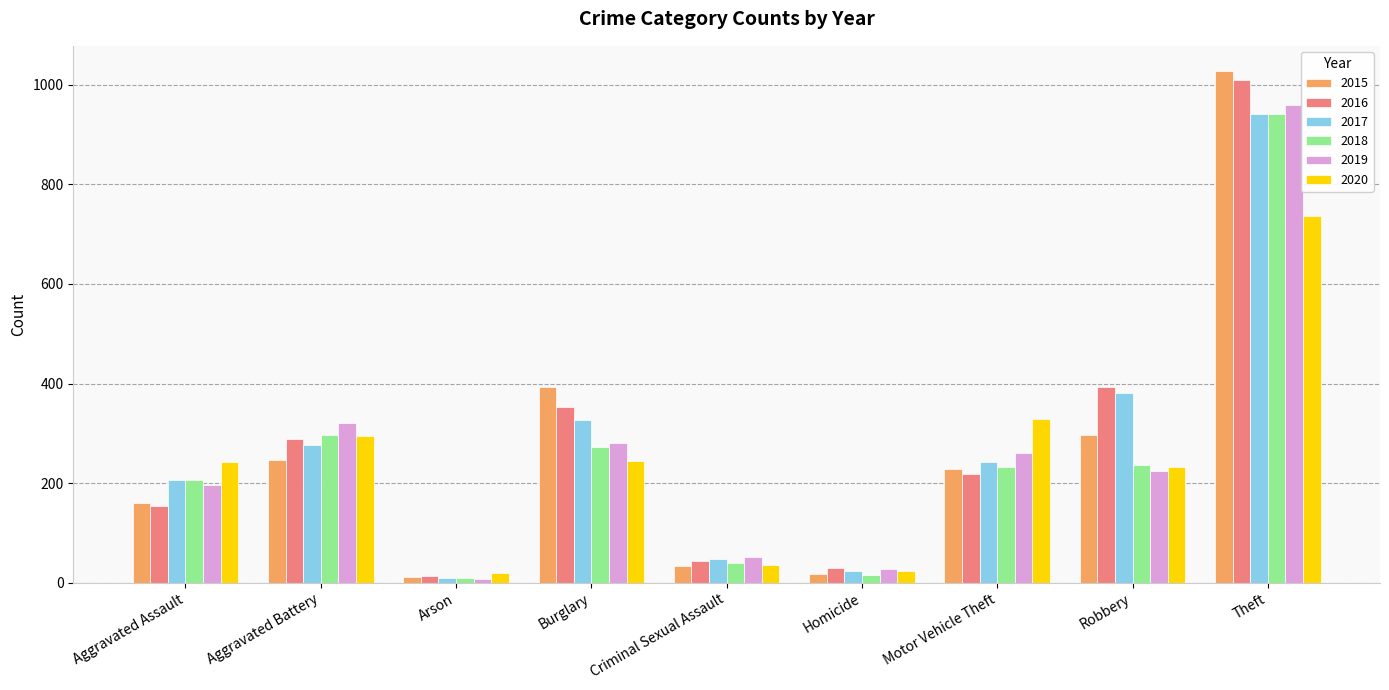

What are all the series names shown in the legend?

2015, 2016, 2017, 2018, 2019, 2020